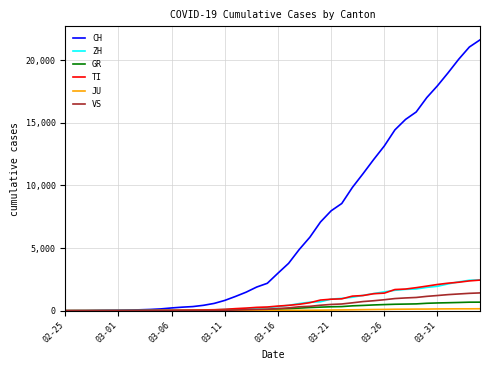

Which series has the largest range (max minus min)?

CH